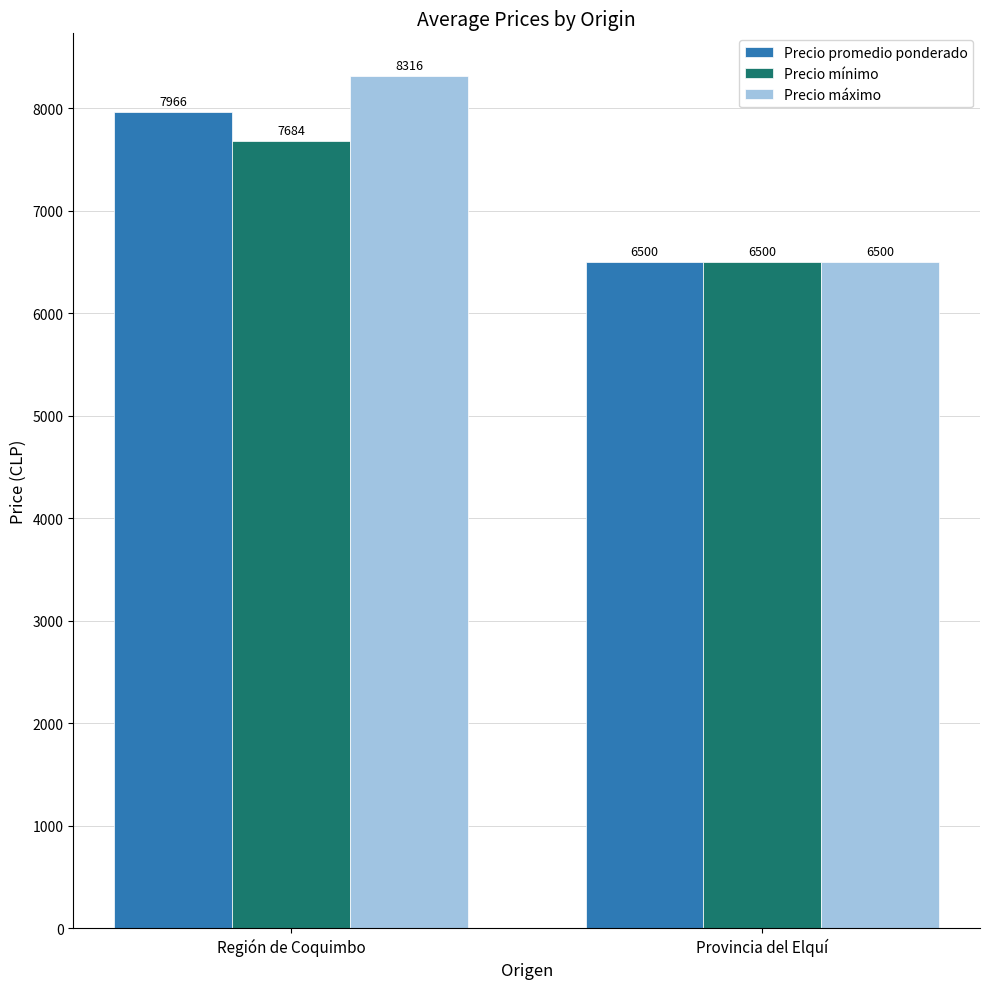

Reading left to right, transcribe all the data shown in this chart.

Precio promedio ponderado: Región de Coquimbo=7966	Provincia del Elquí=6500
Precio mínimo: Región de Coquimbo=7684	Provincia del Elquí=6500
Precio máximo: Región de Coquimbo=8316	Provincia del Elquí=6500